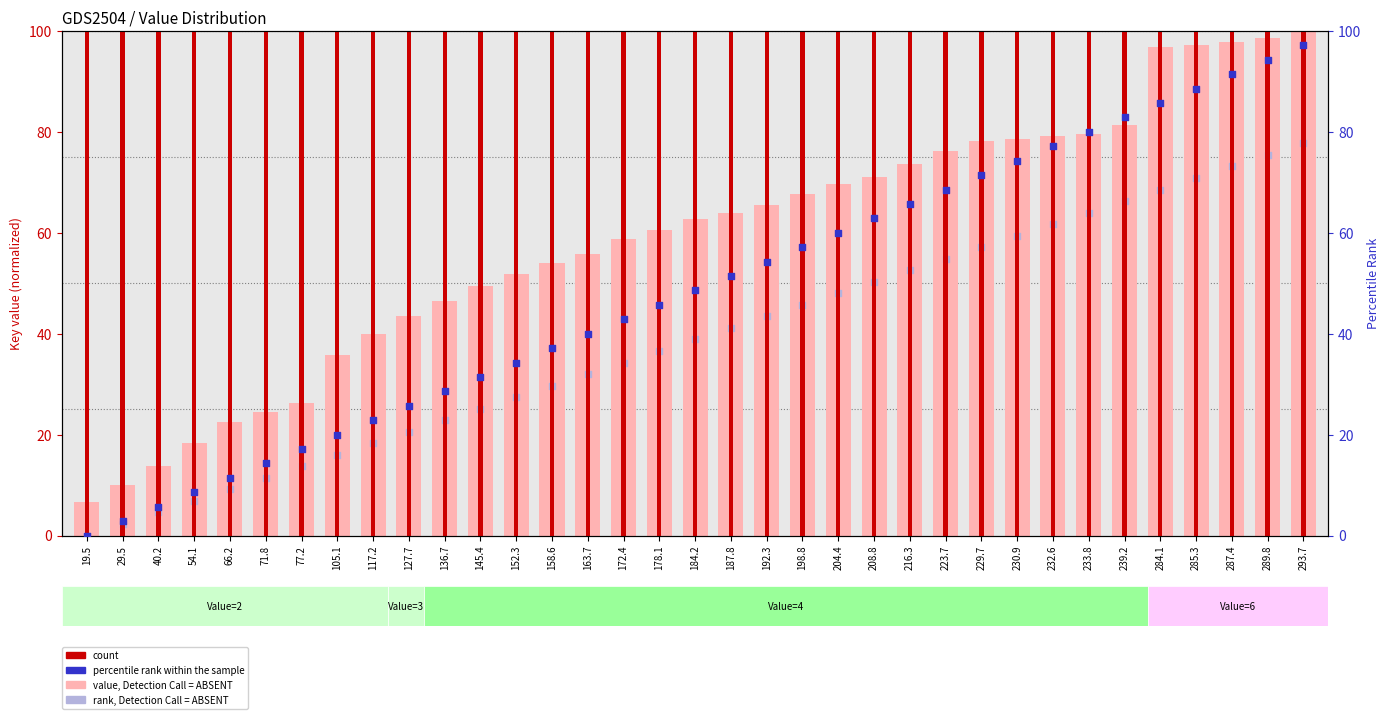

At how many categories does at least one series exceed 2642?

5